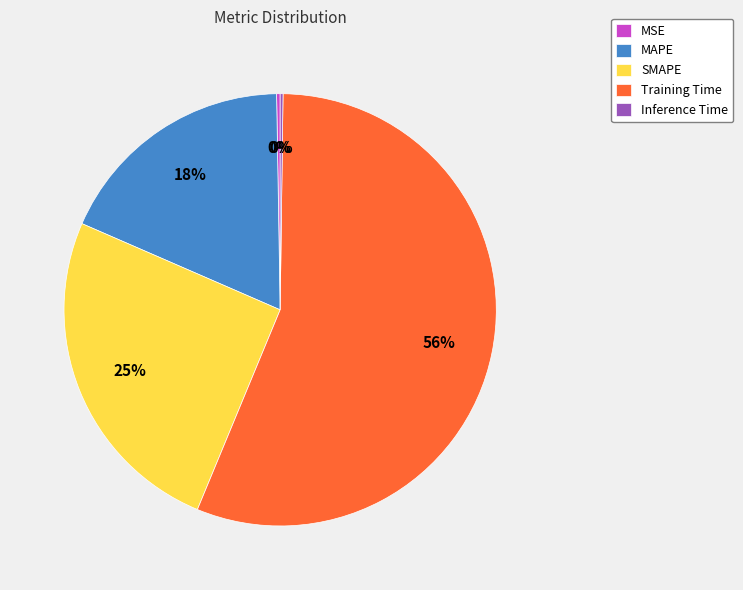

The SMAPE slice represents 32% of the pie. True or false?

False